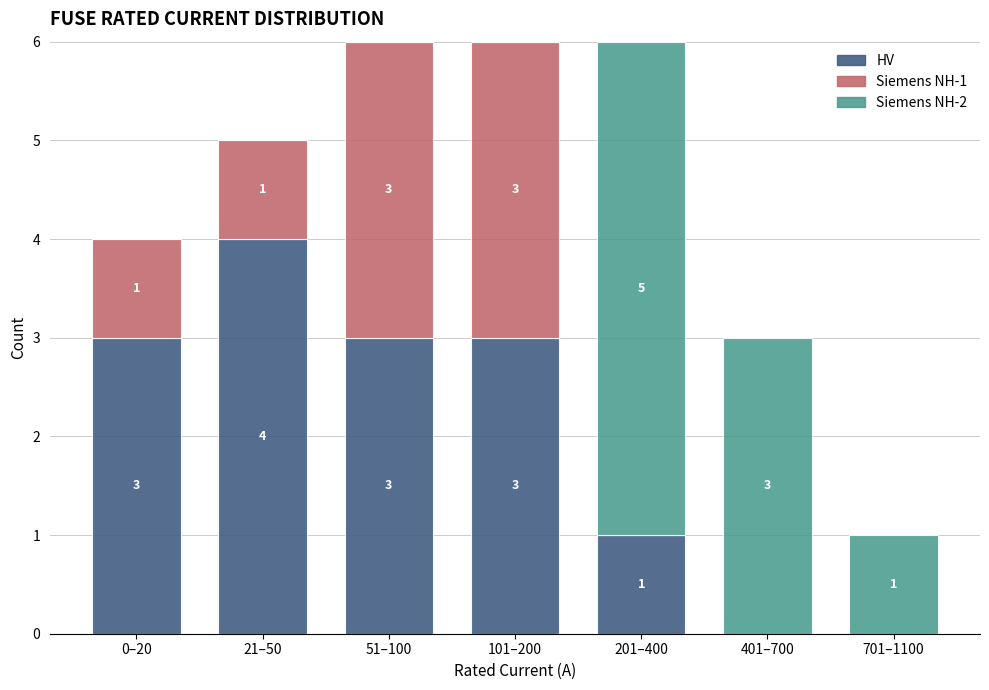

Reading left to right, transcribe the values for HV.

0–20=3	21–50=4	51–100=3	101–200=3	201–400=1	401–700=0	701–1100=0